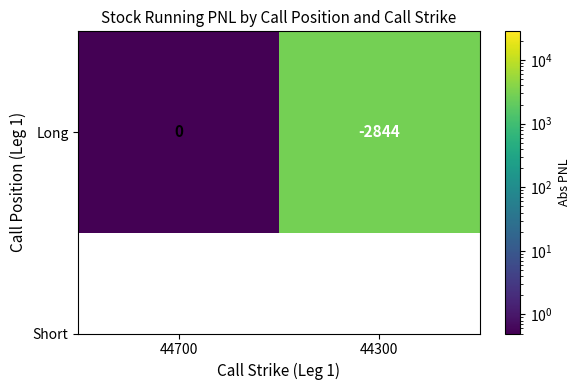

Which has a higher value, 44300 or 44700?

44300